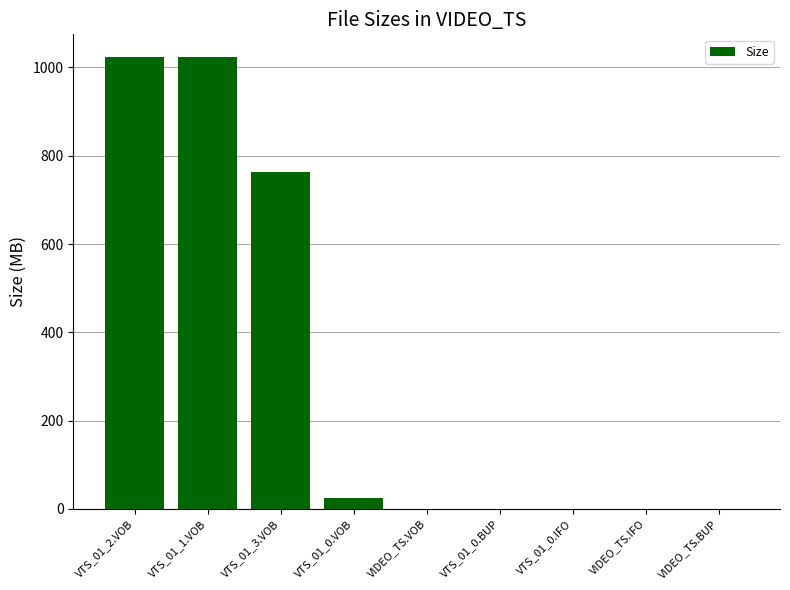

Is it true that the value at VTS_01_2.VOB is 1023.8?

True